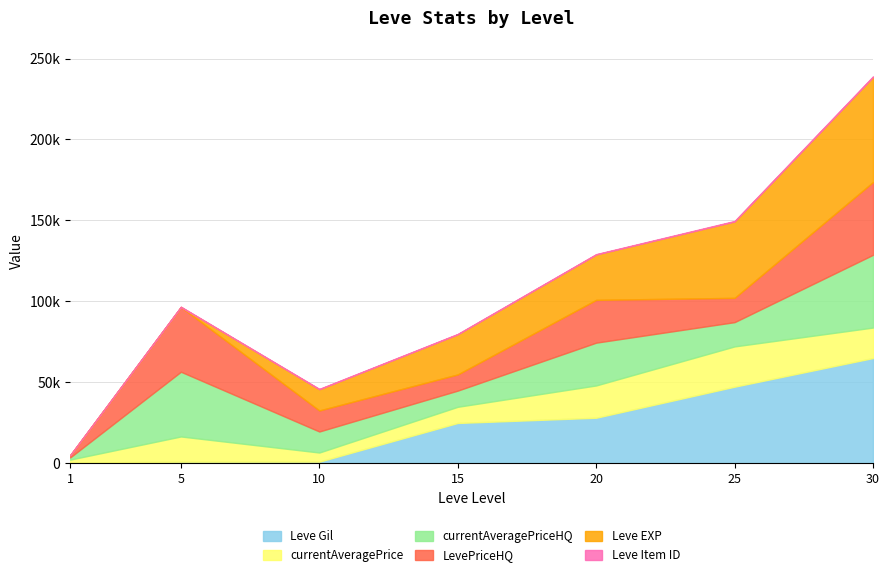

Rank the series by their maximum value, from highest to lowest.

Leve Gil, Leve EXP, currentAveragePriceHQ, LevePriceHQ, currentAveragePrice, Leve Item ID